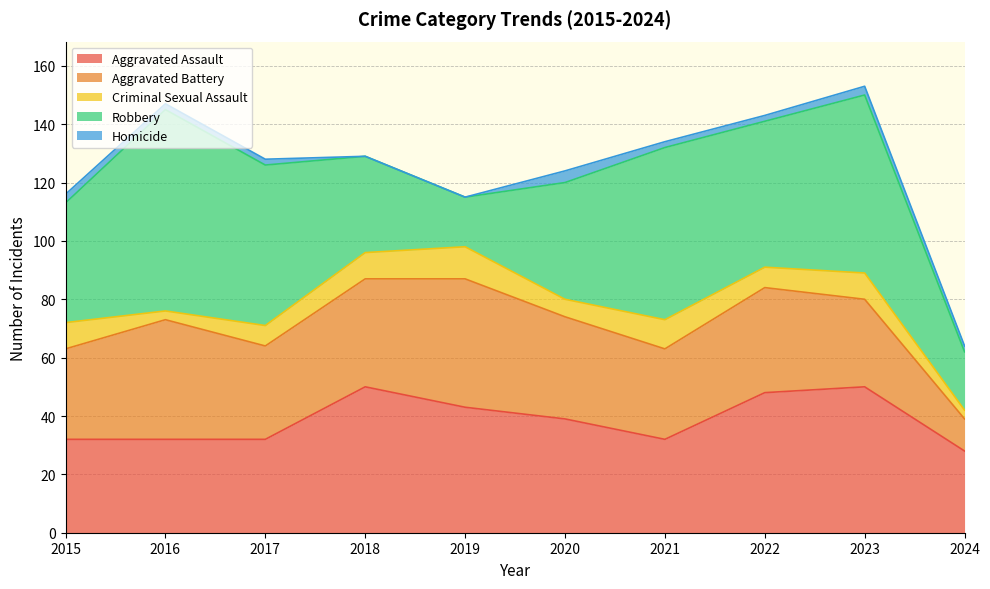

Reading left to right, extract all data points from this chart.

Aggravated Assault: 32	32	32	50	43	39	32	48	50	28
Aggravated Battery: 31	41	32	37	44	35	31	36	30	11
Criminal Sexual Assault: 9	3	7	9	11	6	10	7	9	3
Robbery: 41	69	55	33	17	40	59	50	61	20
Homicide: 3	2	2	0	0	4	2	2	3	2